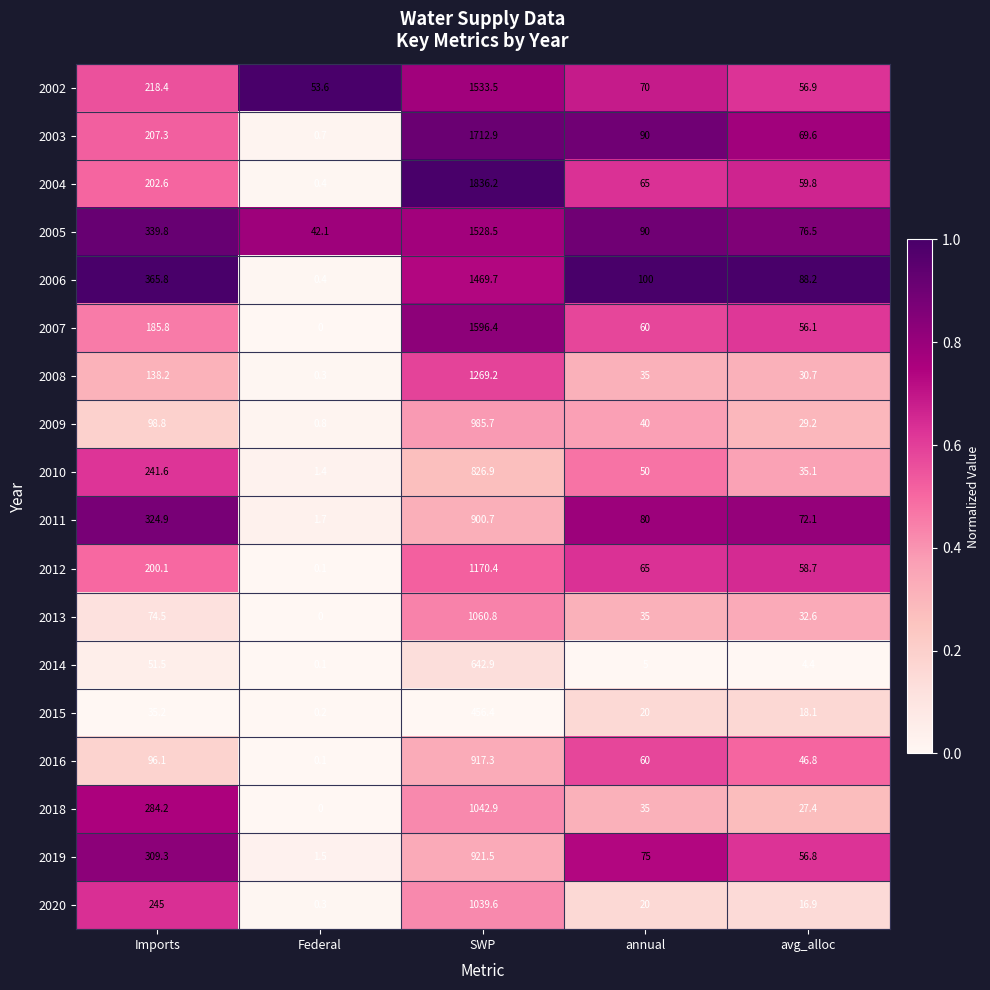

At how many categories does at least one series exceed 0?

5